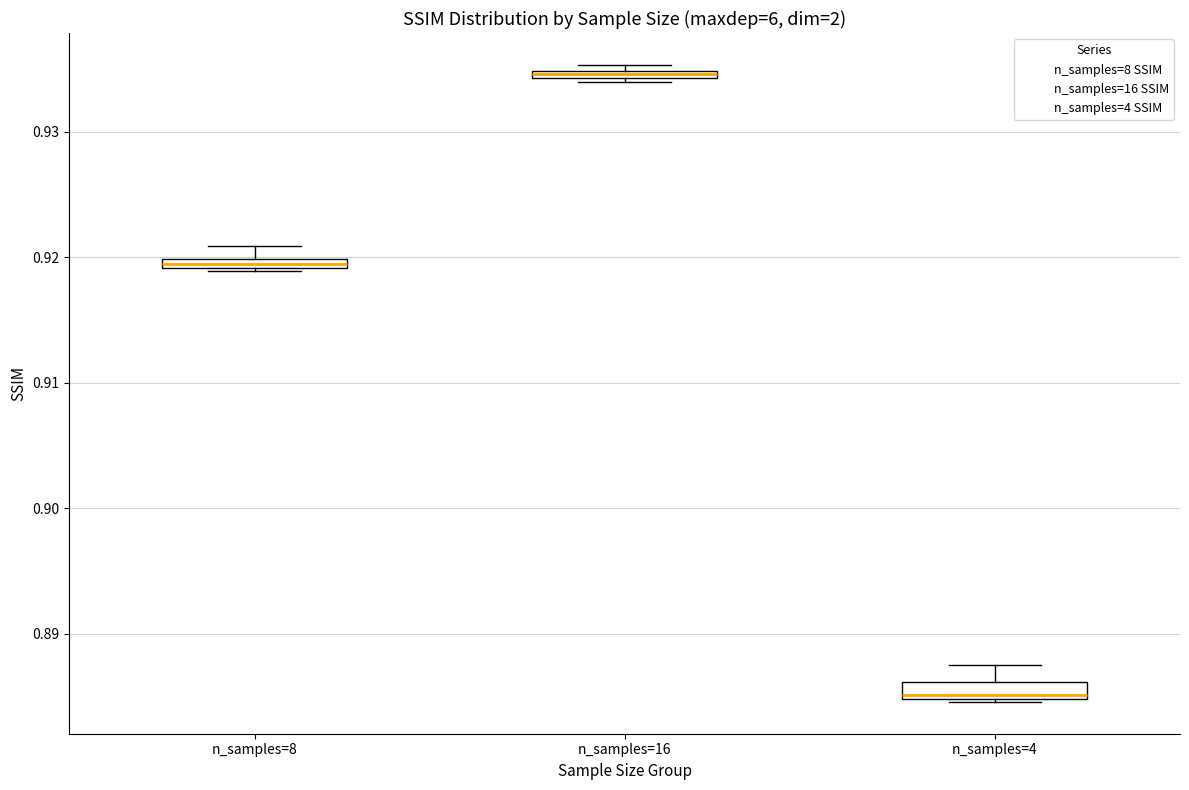

Which box's median line is the lowest?

n_samples=4